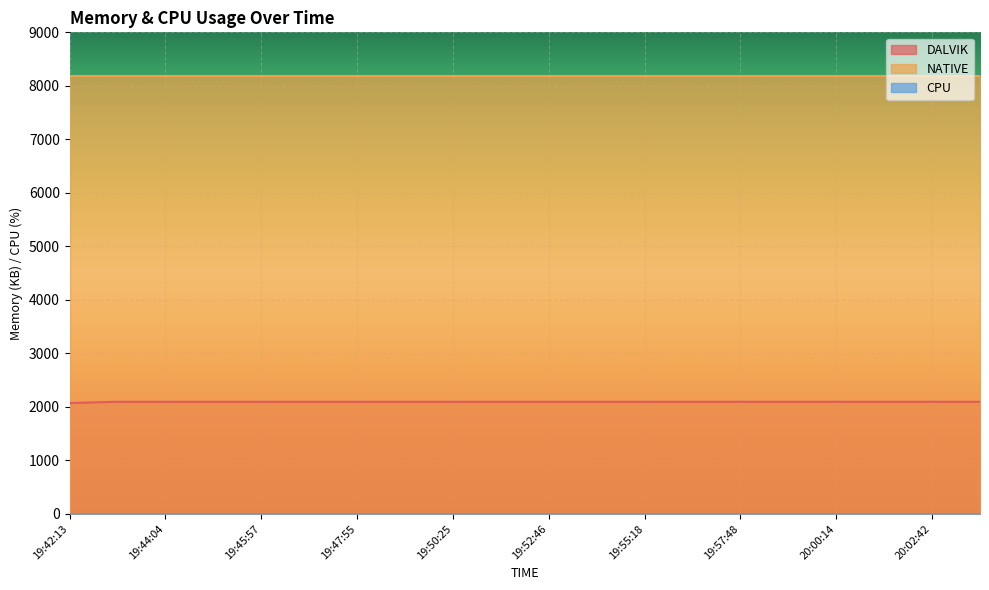

How many lines are shown in the chart?

3